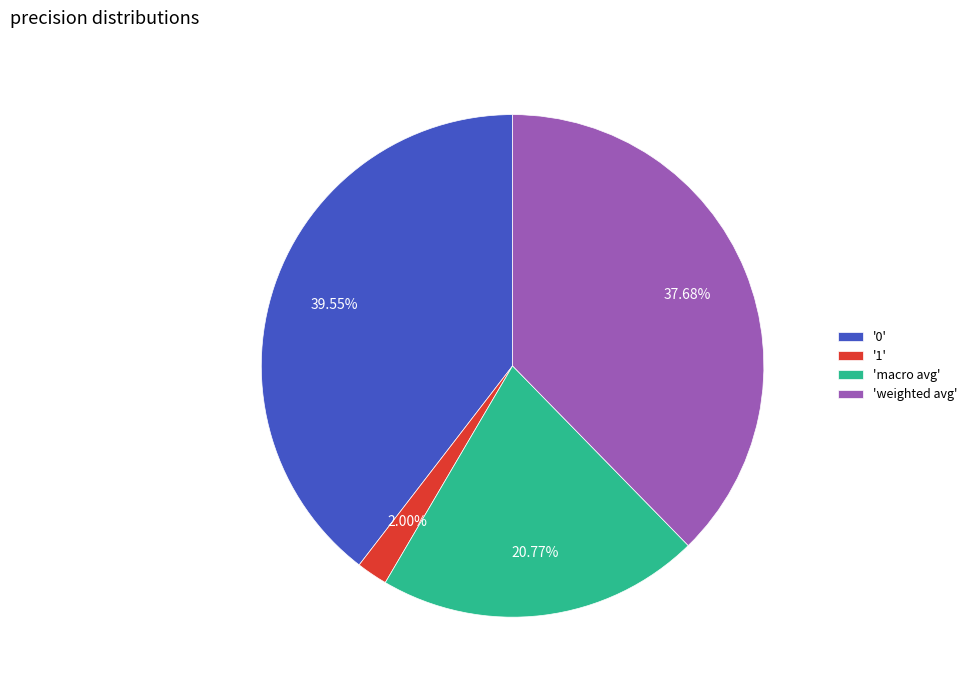

Count the number of slices in the pie.

4